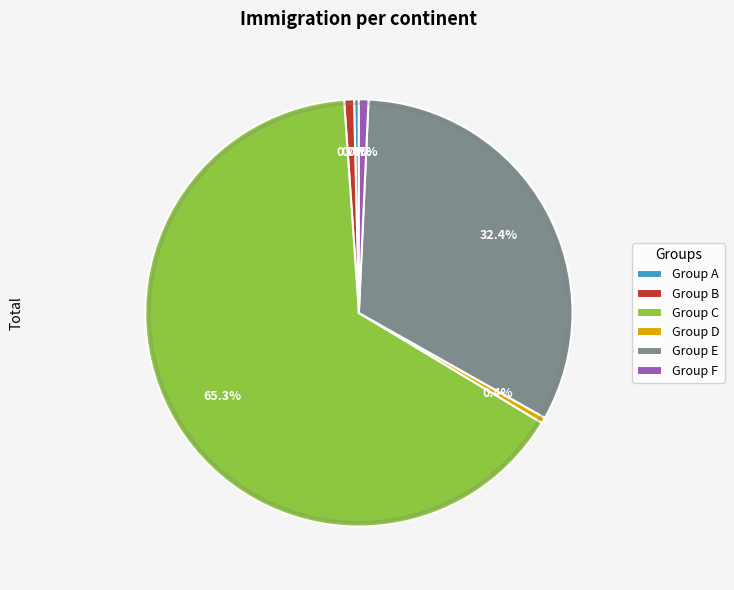

Does any single category account for the majority?

Yes